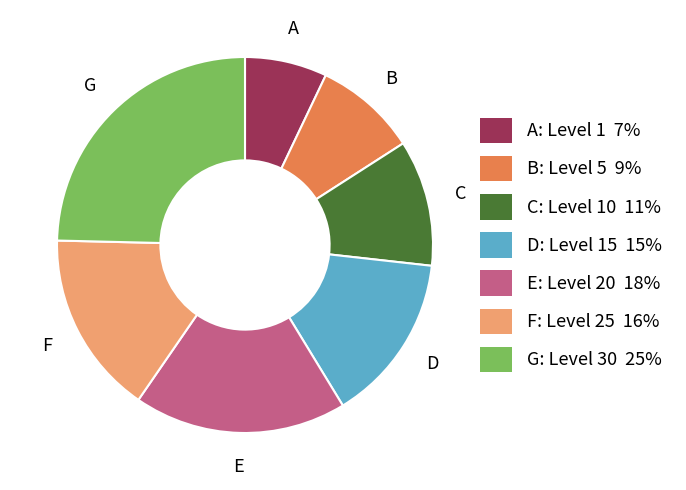

Rank the categories by value from lowest to highest.

A, B, C, D, F, E, G